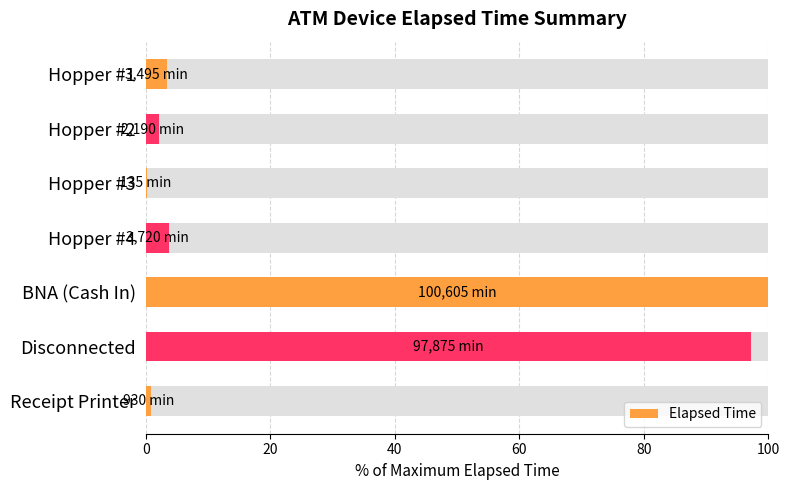

Reading left to right, list all the values displayed in this chart.

3.5	2.2	0.1	3.7	100.0	97.3	0.9